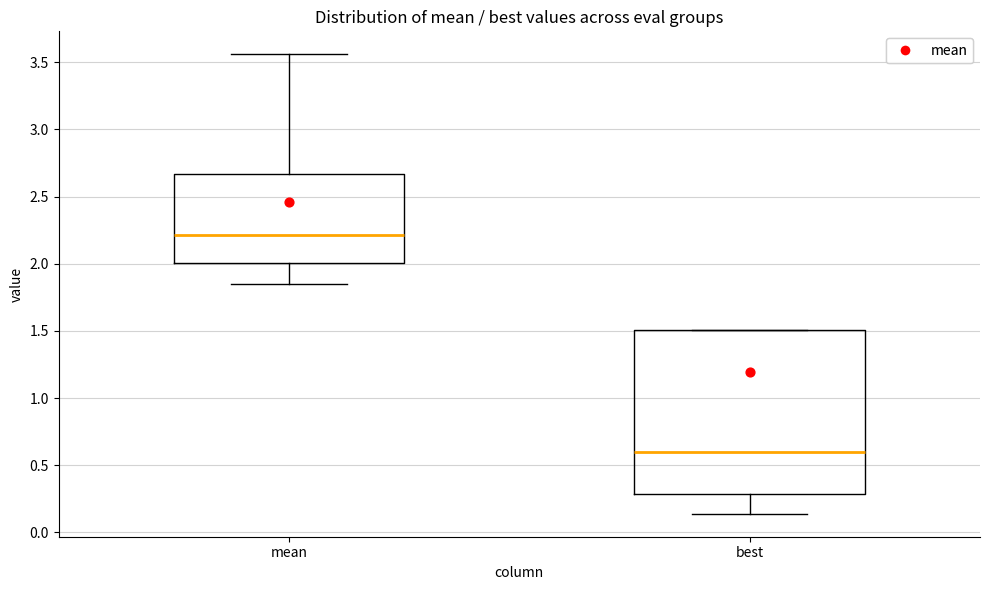

Which box has the highest median line?

mean